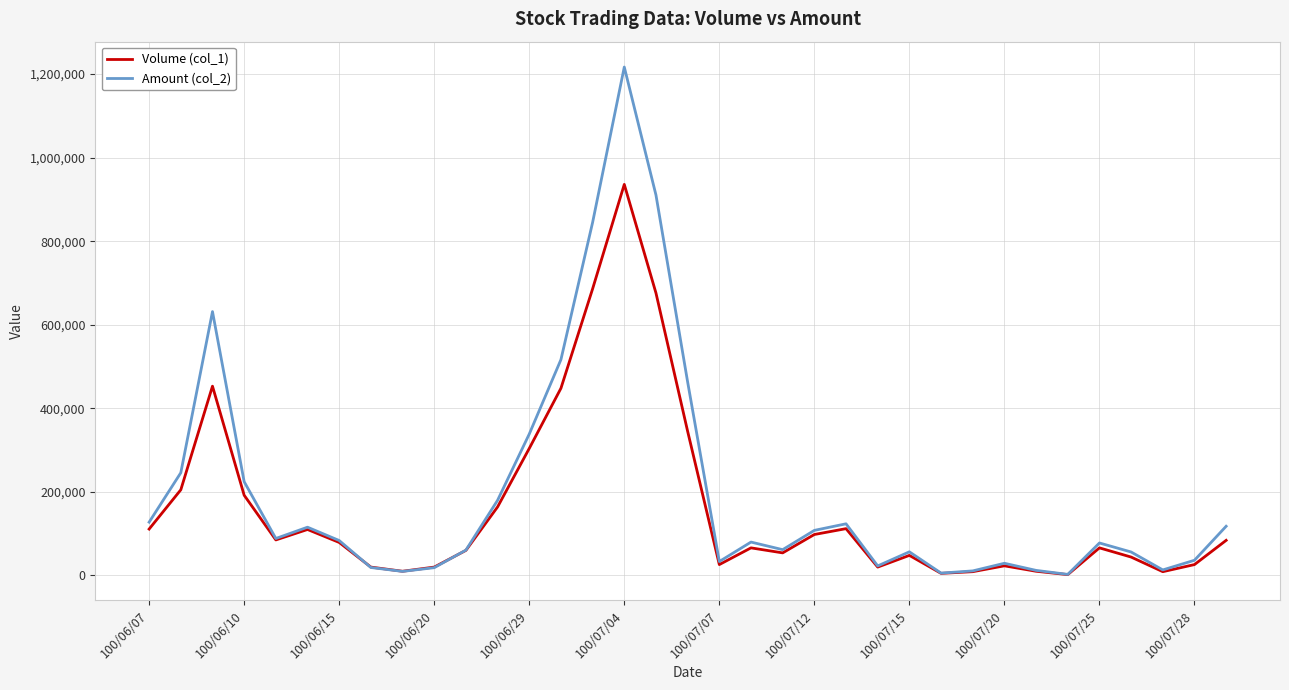

List the series in order of their overall mean, lowest first.

Volume (col_1), Amount (col_2)